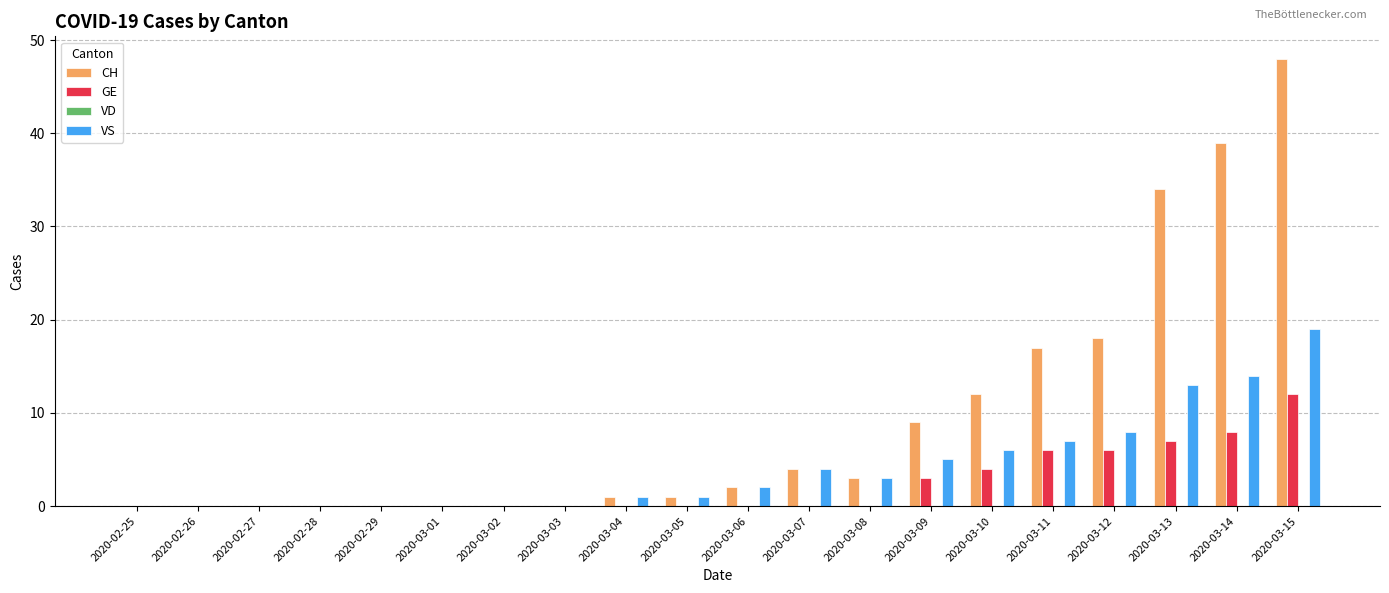

The VS series shows 2 at 2020-03-06. True or false?

True